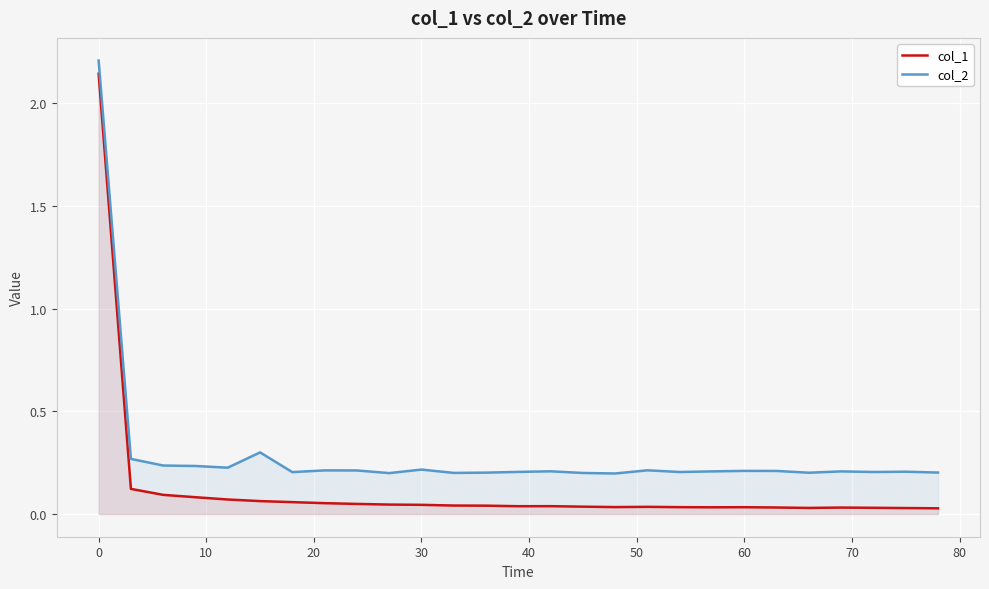

Rank the series by their average value, from highest to lowest.

col_2, col_1